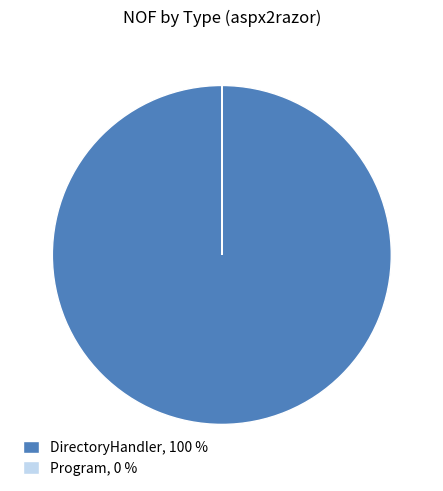

Is there any slice that represents more than half of the pie?

Yes